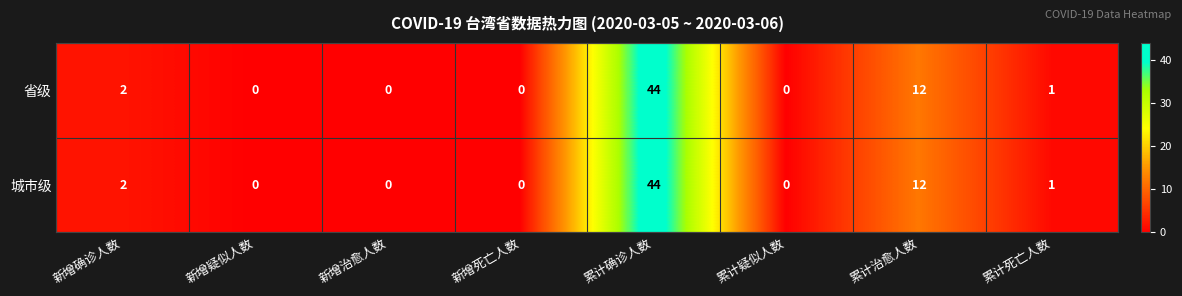

What is the total value across all series at 累计确诊人数?

88